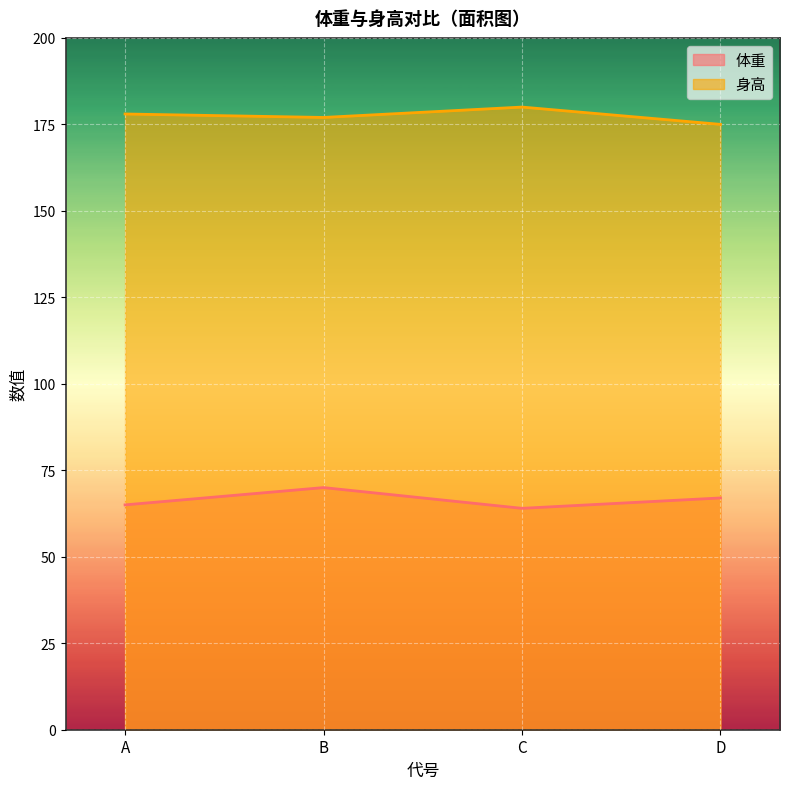

True or false: 身高 and 体重 intersect in this chart.

False